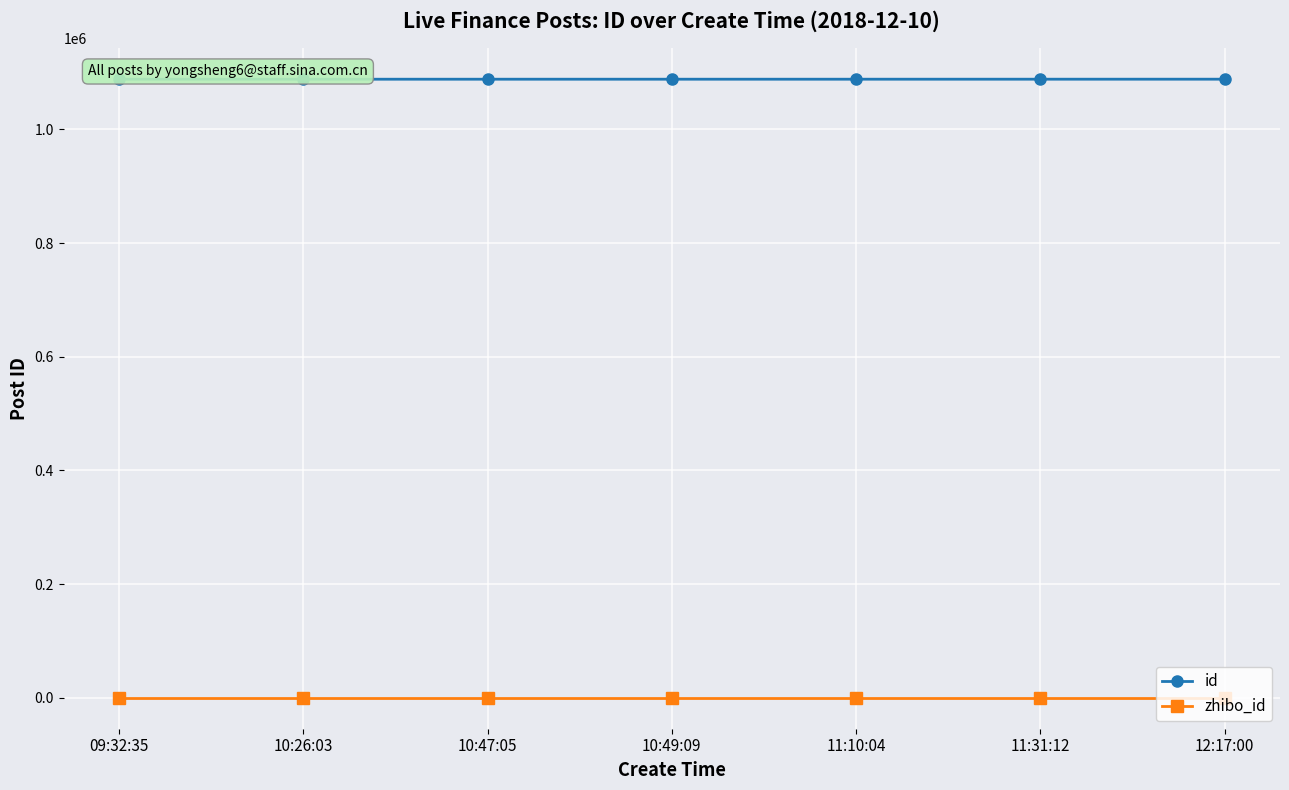

What is the maximum value for id?

1088303